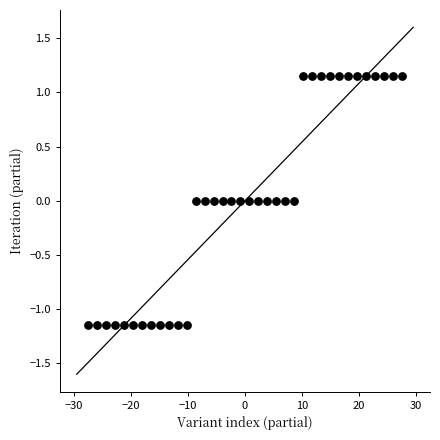

What is the range of X values (max minus min)?

55.0